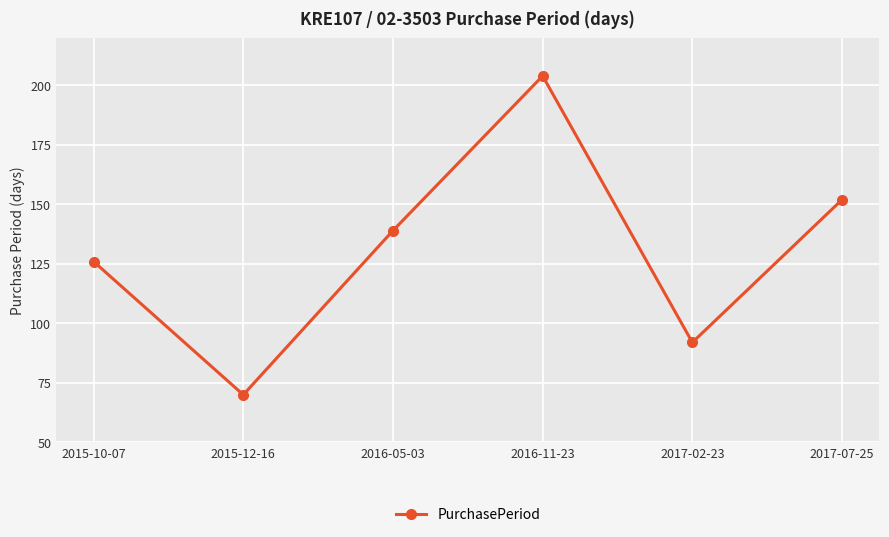

At which label is the value closest to 137?

2016-05-03